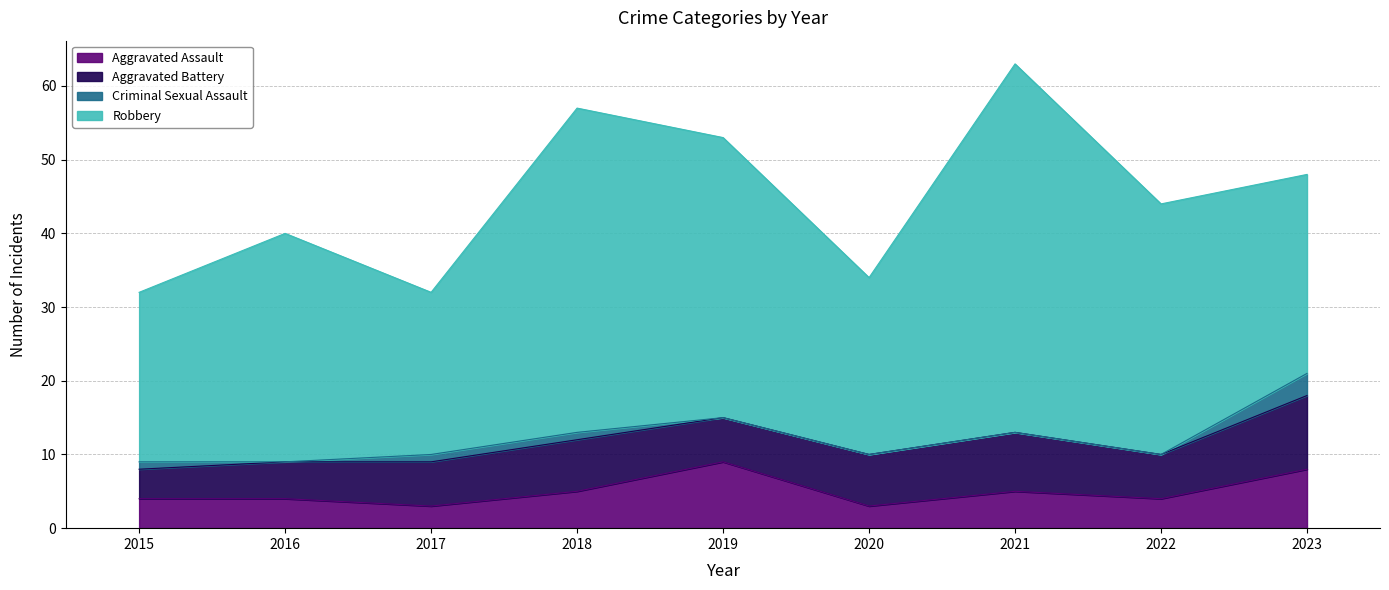

Rank the series by their maximum value, from lowest to highest.

Criminal Sexual Assault, Aggravated Assault, Aggravated Battery, Robbery